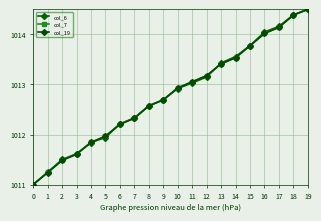

Which series ends up on top after the final intersection of col_7 and col_19?

col_7